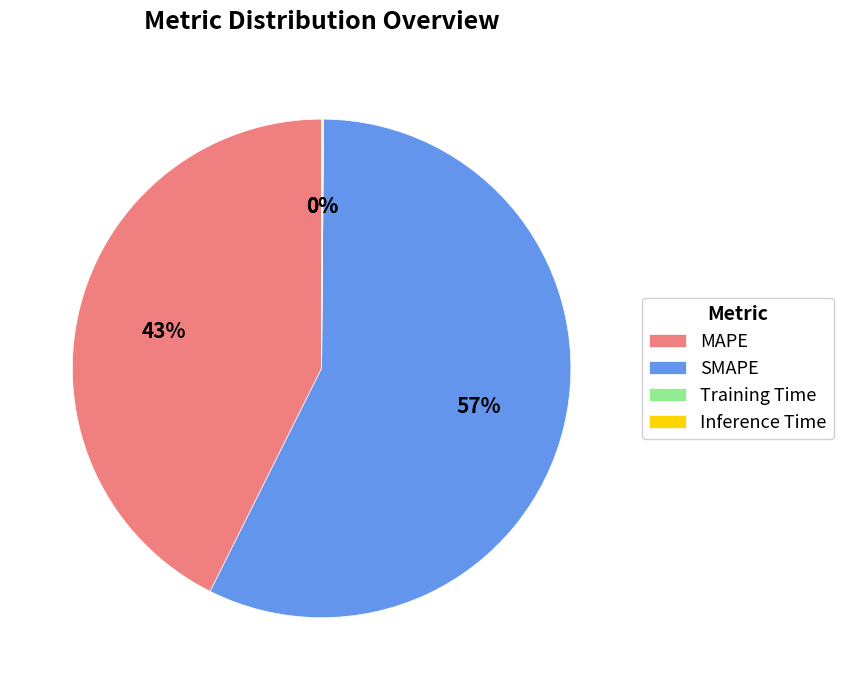

To the nearest percent, what is the difference between the largest and smallest slice percentages?

57%